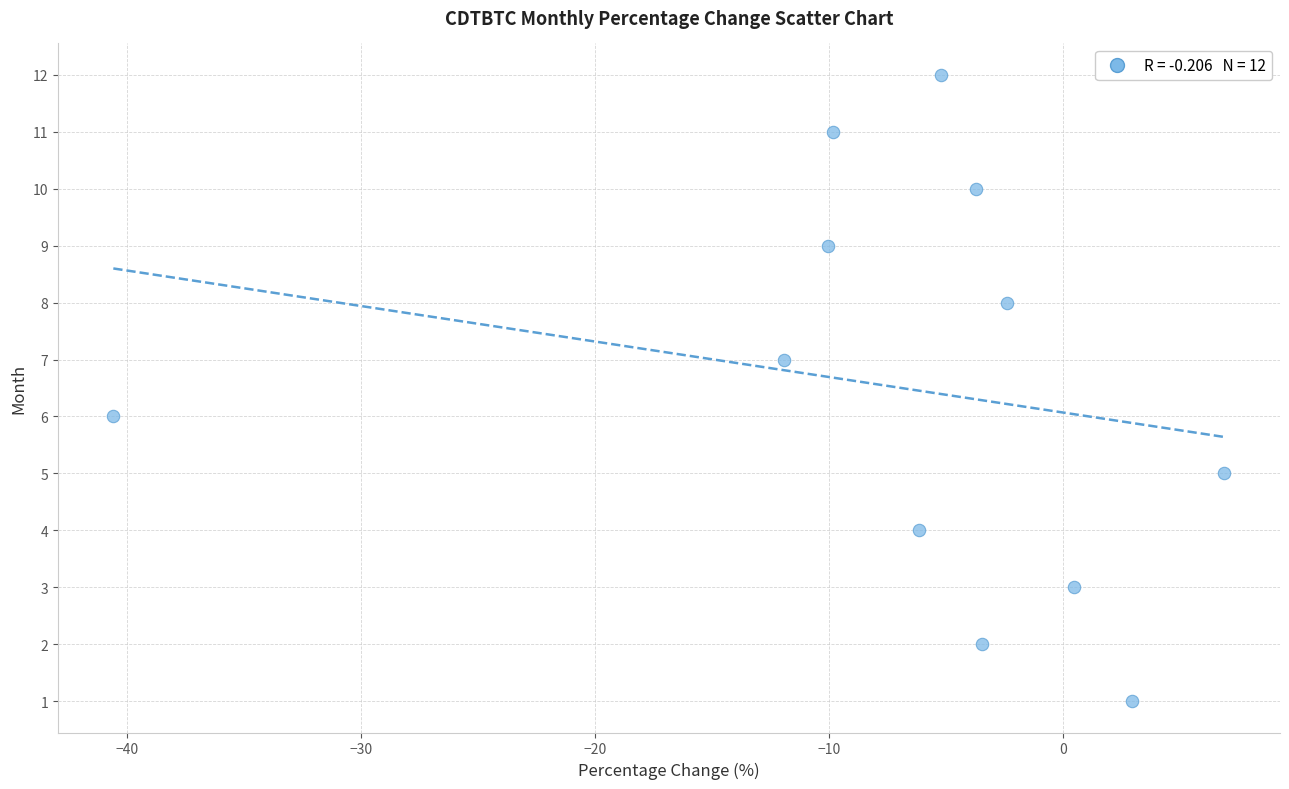

What is the range of Y values (max minus min)?

11